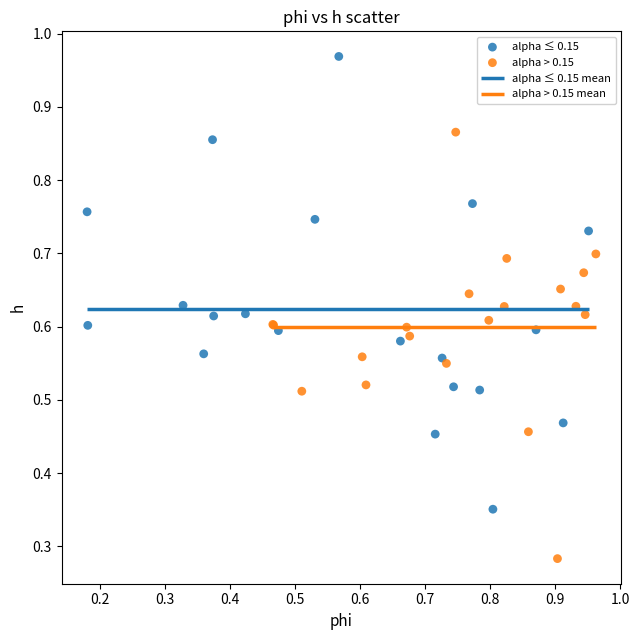

Which series reaches the maximum Y coordinate?

alpha ≤ 0.15